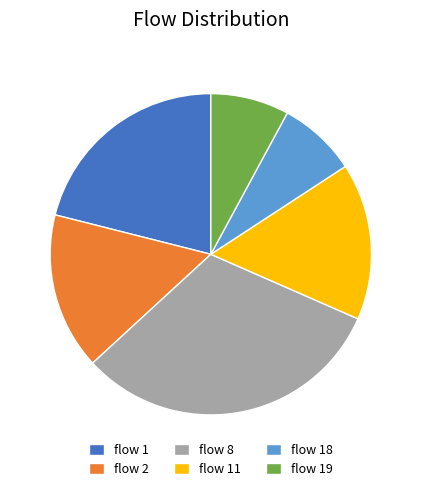

Count the number of slices in the pie.

6